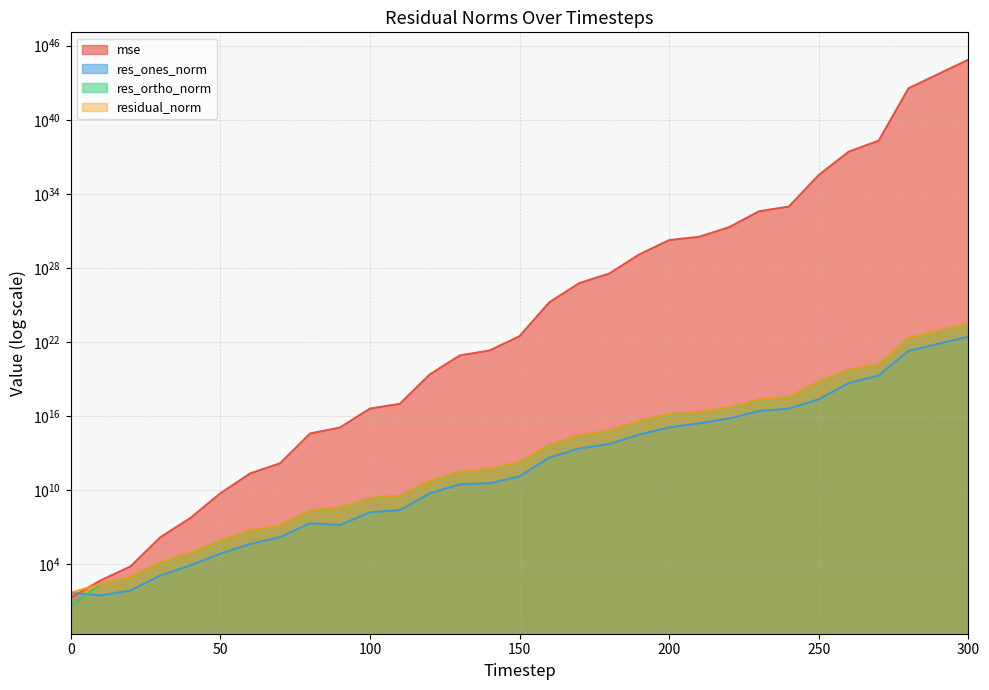

Reading right to left, extract all data points from this chart.

mse: 743335603132412717708312988147140359482245120.0	51575530761114348186538632957001211463073792.0	3578549990156730921459895915248678170787840.0	204242573192427968666700389860071440384.0	26106945741976569000895144819928596480.0	336716728089445051866297677916405760.0	936239243639670936456264410988544.0	384714627729304607069995853152256.0	19679976547004146300479424430080.0	3322967540027812901614069481472.0	1785244020831399096552215543808.0	123865396473155554278876643328.0	3526839793493456464906289152.0	591231967018666753104281600.0	16896819965373190158417920.0	29549640554562958917632.0	2050231607771271266304.0	809127415667960053760.0	23361479179582914560.0	97559754854189056.0	40086780459874928.0	1178774787436765.5	385422054186359.1	1502130413728.7	227286675750.7	5472833408.2	54687997.4	1548364.4	6575.8	486.4	19.1
res_ones_norm: 27217124484454157385728.0	7151408429551725838336.0	1904054601184871710720.0	19513692139026350080.0	4652532582094842880.0	226871841494155648.0	40351499404820552.0	25800978186793804.0	6267929193638166.0	2577228669485509.0	1206317945626174.0	317753425312055.3	54103316508924.4	23980611039425.7	4315660153124.9	132790543259.3	35040567638.2	29858481107.9	5386192952.8	245022241.7	158585100.0	14940024.0	20605792.6	1566999.1	435284.2	70474.3	8025.0	1217.2	73.2	29.5	48.1
res_ortho_norm: 299910272776629152382976.0	79000456393173353103360.0	20807635013975691755520.0	156642298720937836544.0	56244122547104276480.0	6405307954692680704.0	335548721082084672.0	215103449780750208.0	48597018451321112.0	19968974241772536.0	14708656211751326.0	3874352995072523.0	653718047746072.9	267498093956673.1	45197202493276.7	1894049318069.0	498899203013.7	312765112852.2	53113928355.8	3441257647.0	2205773783.1	378929175.1	215863132.4	13446353.6	5247809.3	814075.6	81286.7	13690.1	892.7	241.8	3.8
residual_norm: 301142729585414966870016.0	79323481724240714006528.0	20894571036494652243968.0	157853077035185504256.0	56436224010126172160.0	6409324521890921472.0	337966252344875200.0	216645296701717376.0	48999562638196128.0	20134598080999612.0	14758040877482034.0	3887361363408986.0	655953088876180.0	268570847219644.0	45402775639552.4	1898698540489.4	500128239702.7	314187117354.4	53386332145.1	3449969578.4	2211467208.9	379223580.6	216844392.6	13537352.4	5265830.8	817120.4	81681.9	13744.1	895.7	243.6	48.3